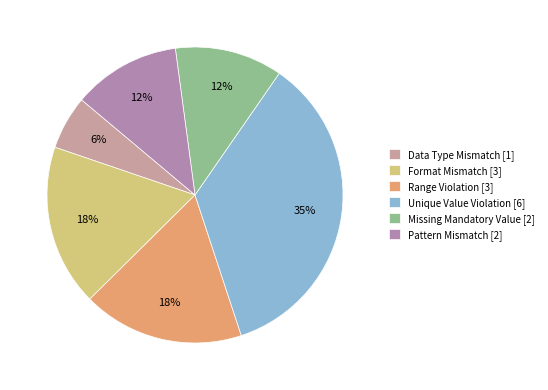

To the nearest percent, what portion does Unique Value Violation represent?

35%